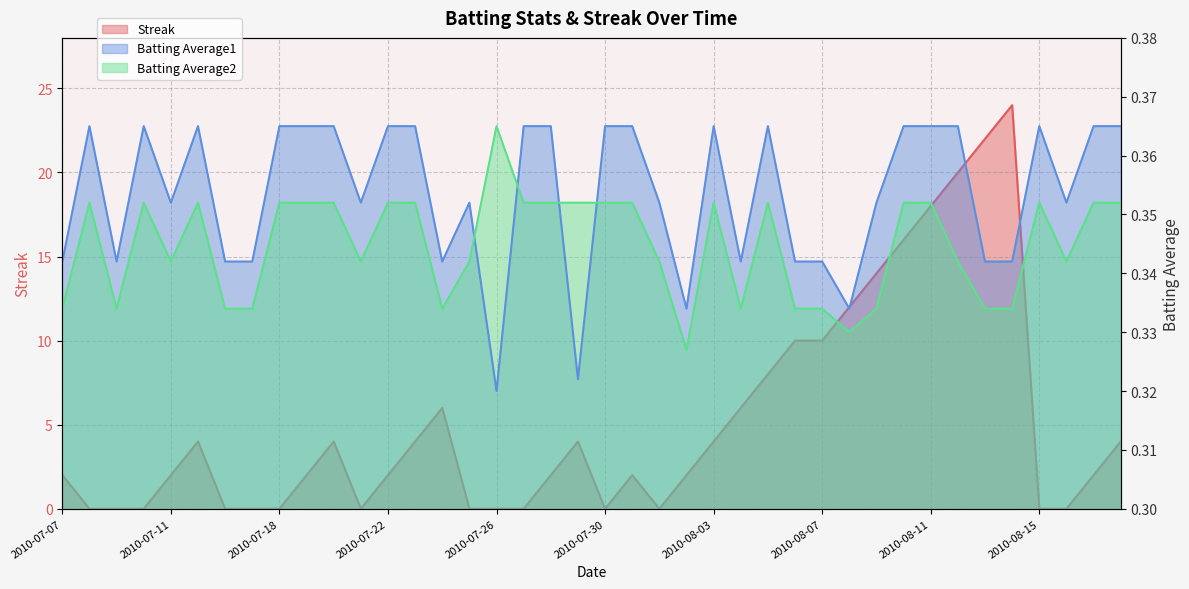

Which series has the widest spread of values?

Streak